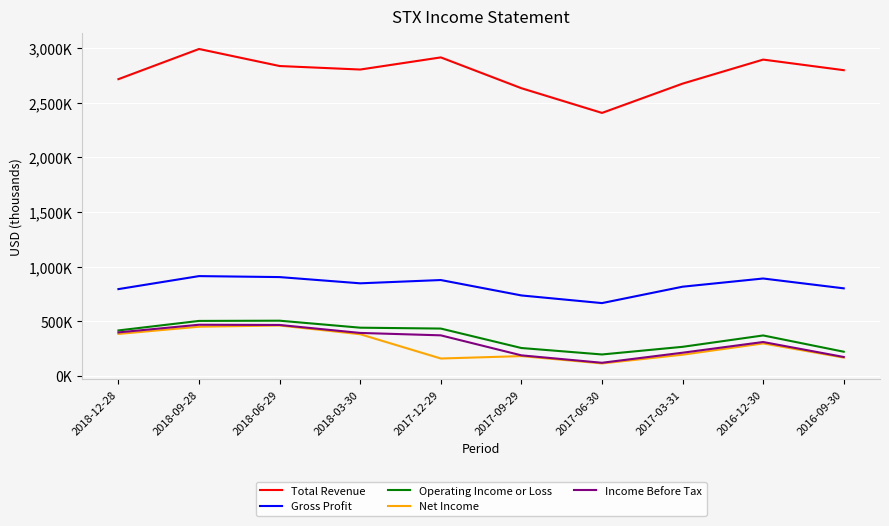

What is the approximate value of Operating Income or Loss at 2018-12-28, to the nearest 10?

416000